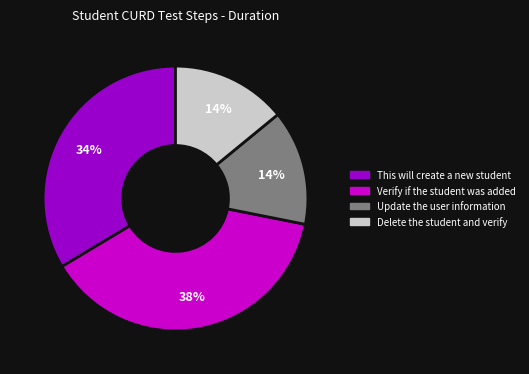

Does Verify if the student was added represent more than half of the total?

No